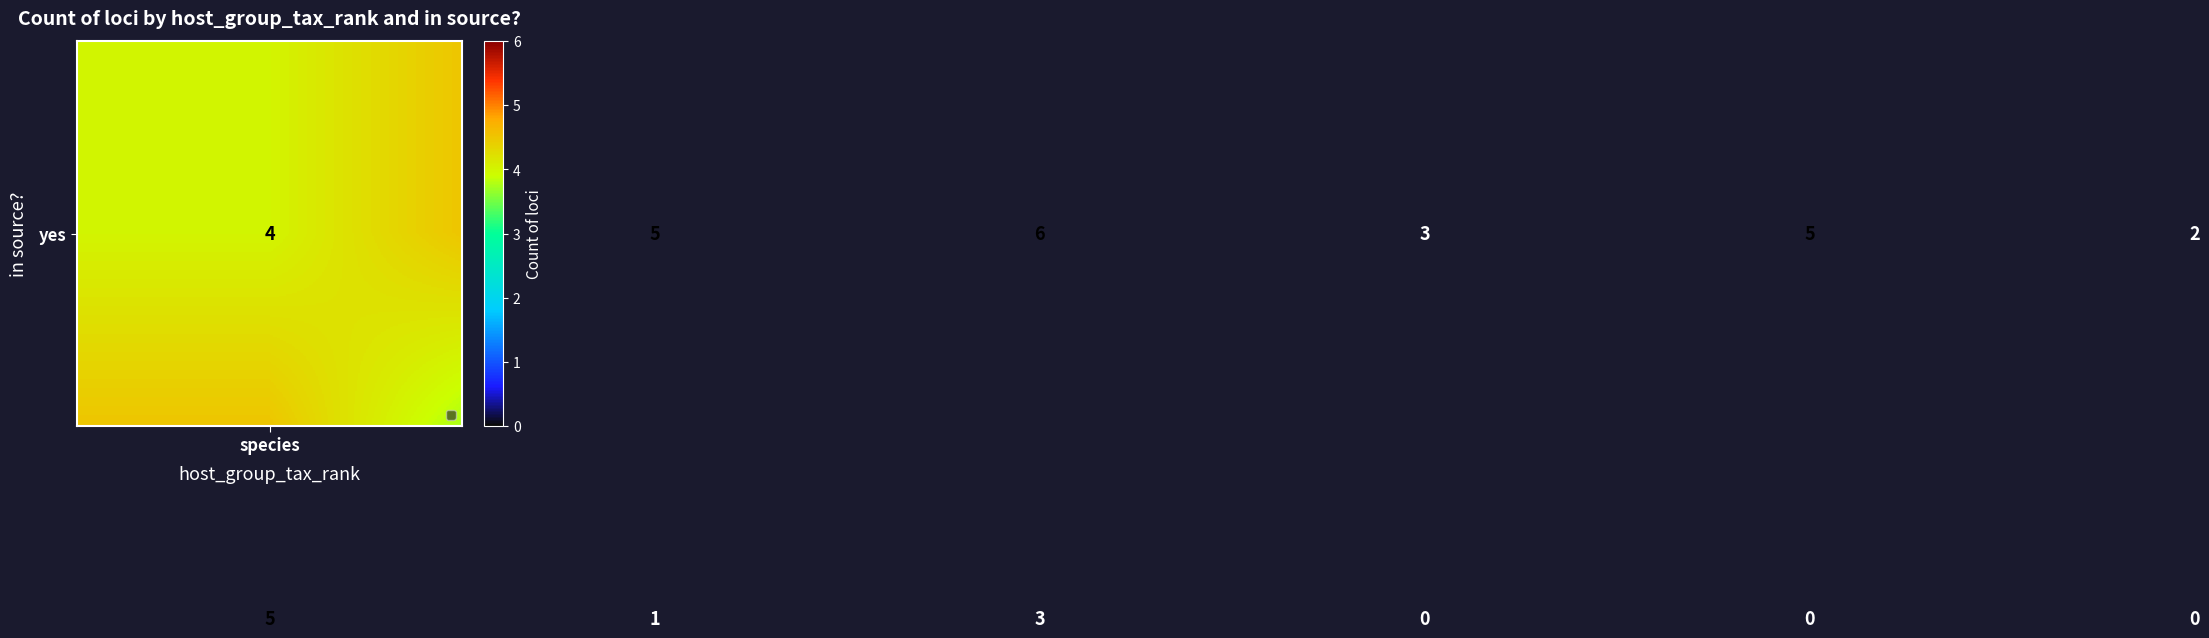

At how many categories does at least one series exceed 1?

6